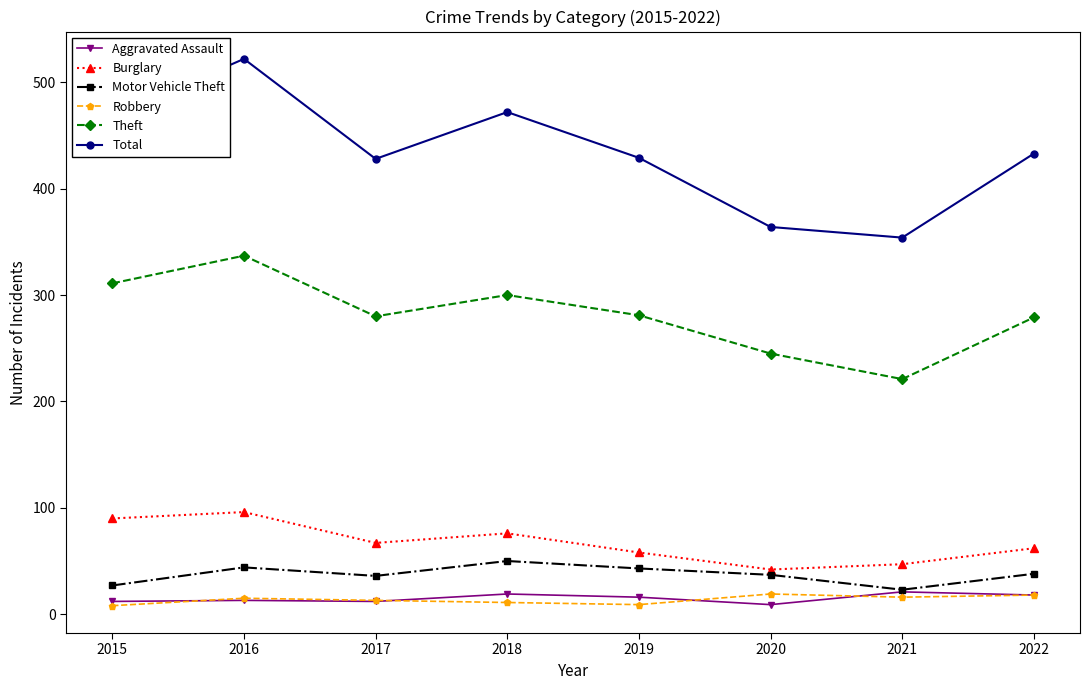

What is the greatest value displayed?

522